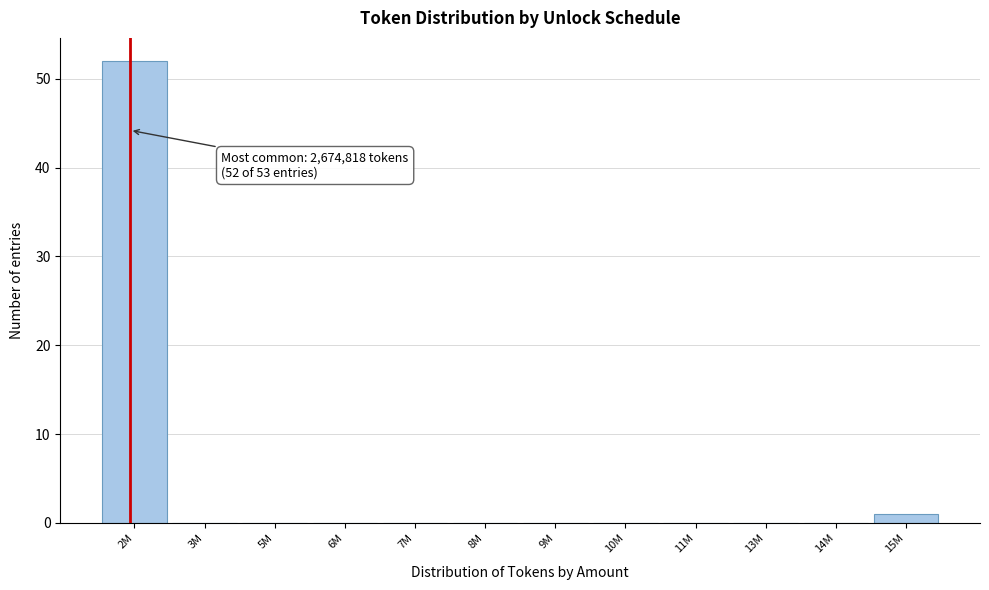

Reading left to right, list all the values displayed in this chart.

2M=52	3M=0	5M=0	6M=0	7M=0	8M=0	9M=0	10M=0	11M=0	13M=0	14M=0	15M=1